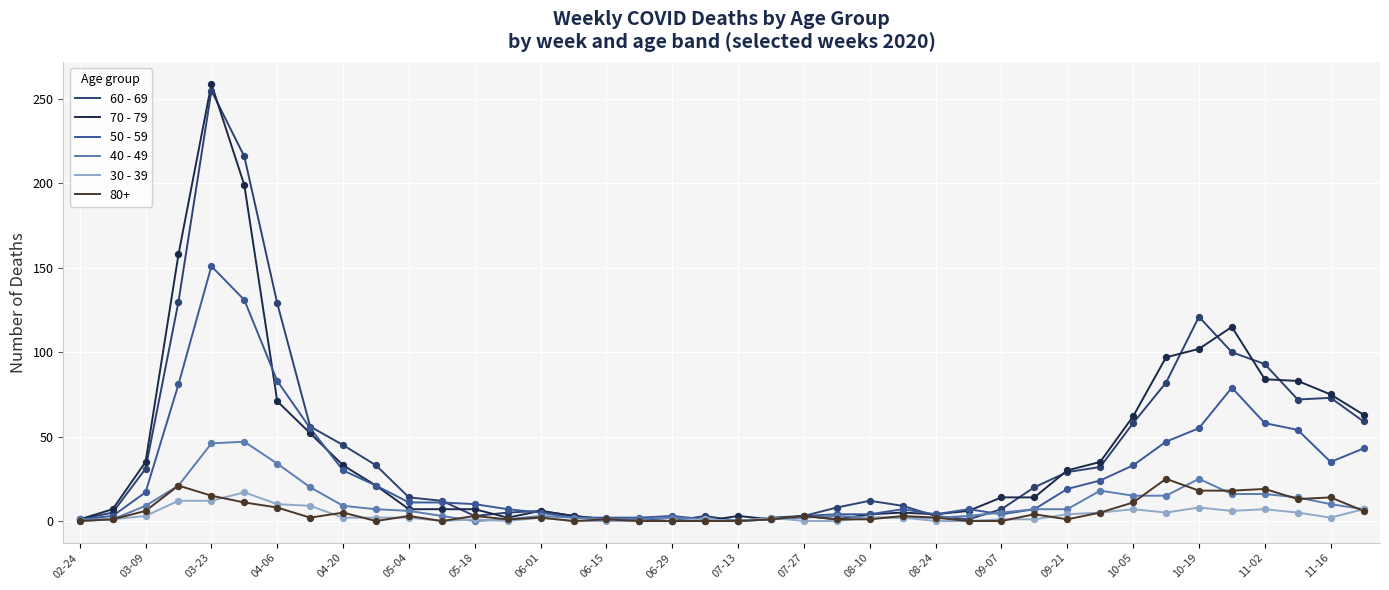

Which series has the largest range (max minus min)?

70 - 79